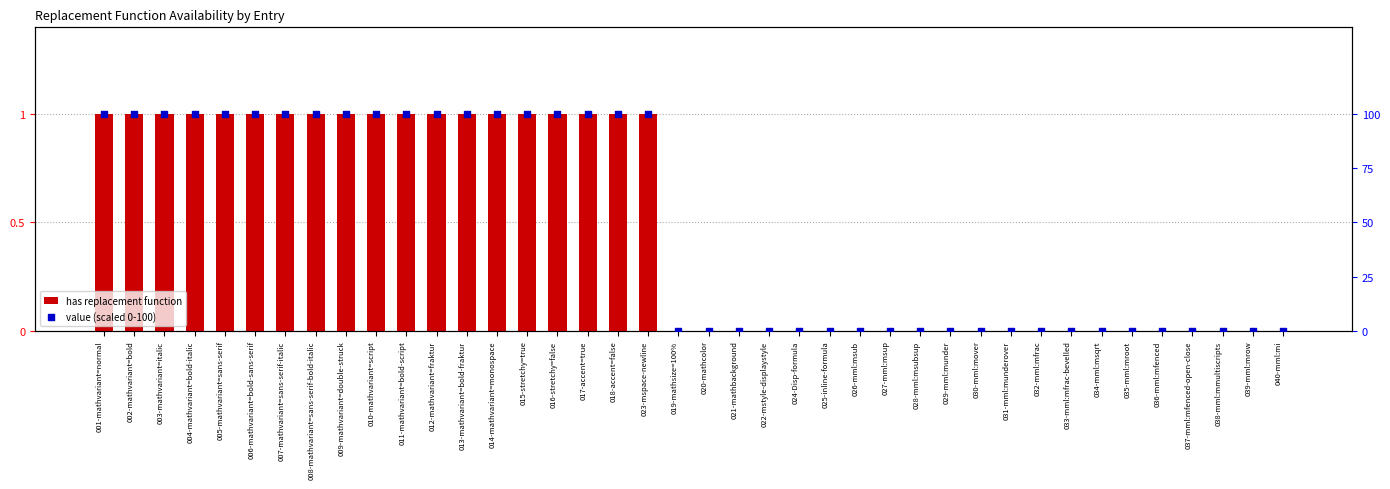

At which category is the sum across all series the highest?

001-mathvariant=normal